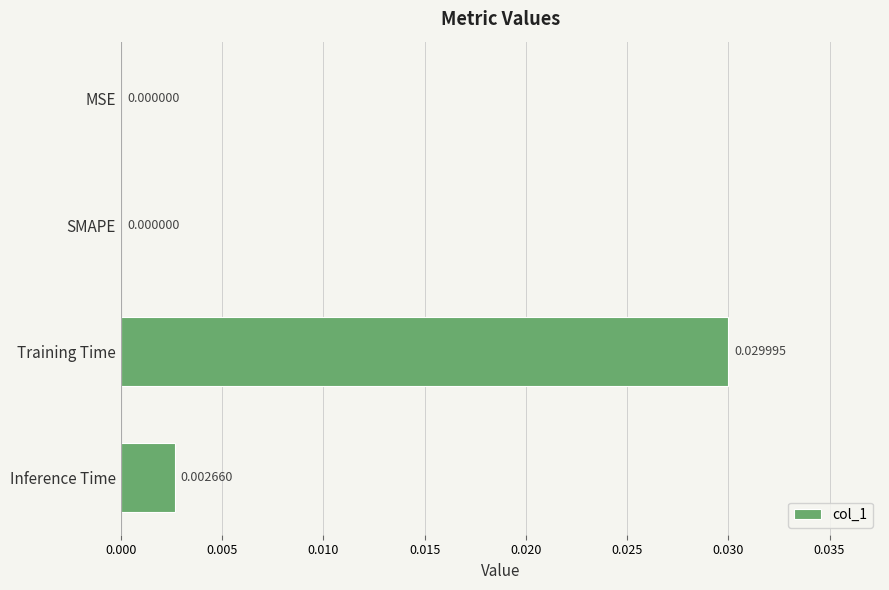

Which label corresponds to the largest value in the chart?

Training Time